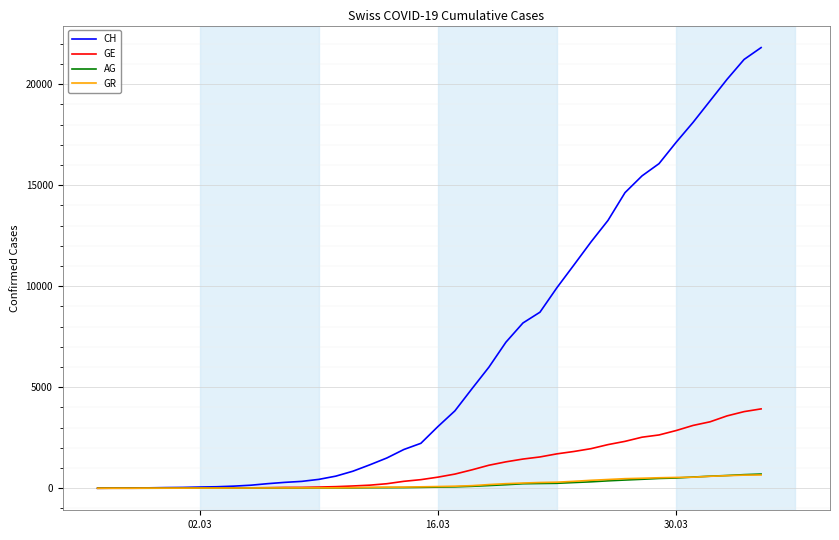

What is the maximum value for GE?

3928